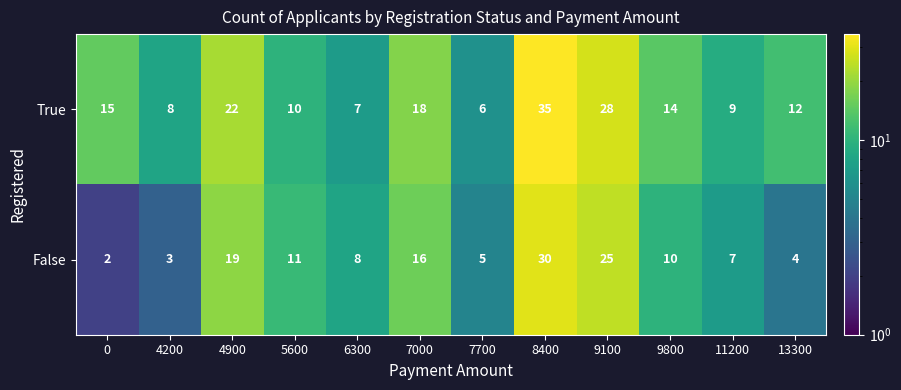

Which series changed the most between 8400 and 9100?

True